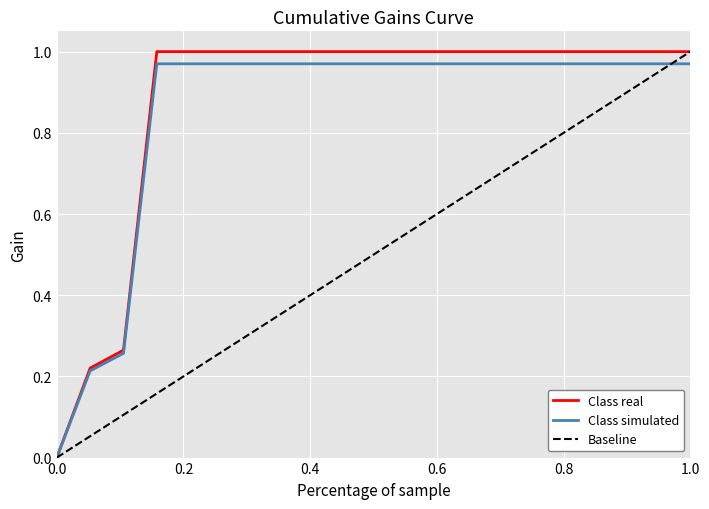

Is it true that Class real equals -0.6 at 0.0?

False